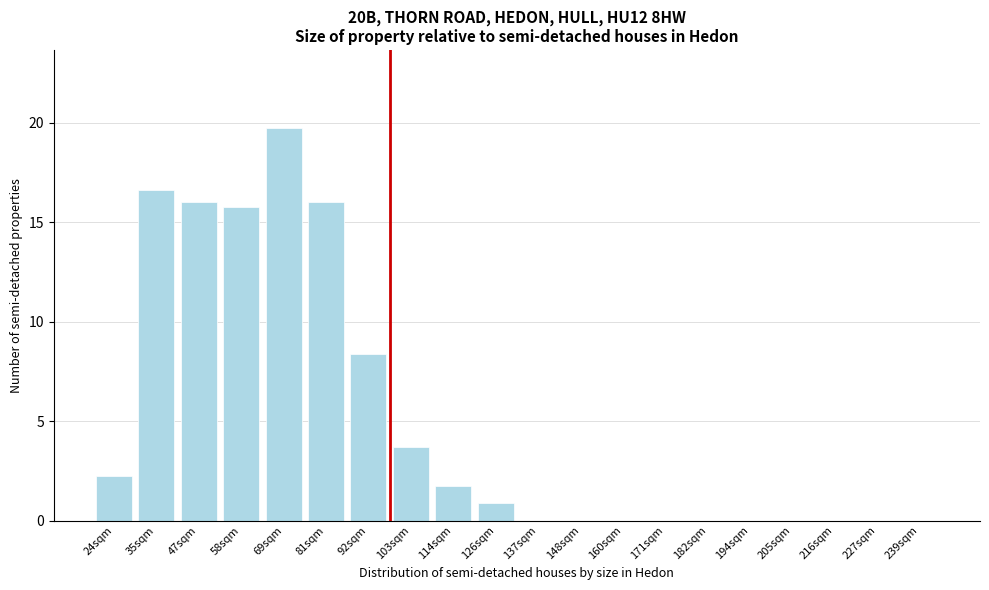

Reading left to right, extract all data points from this chart.

24sqm=2.2	35sqm=16.6	47sqm=16.0	58sqm=15.8	69sqm=19.7	81sqm=16.0	92sqm=8.4	103sqm=3.7	114sqm=1.7	126sqm=0.9	137sqm=0.0	148sqm=0.0	160sqm=0.0	171sqm=0.0	182sqm=0.0	194sqm=0.0	205sqm=0.0	216sqm=0.0	227sqm=0.0	239sqm=0.0